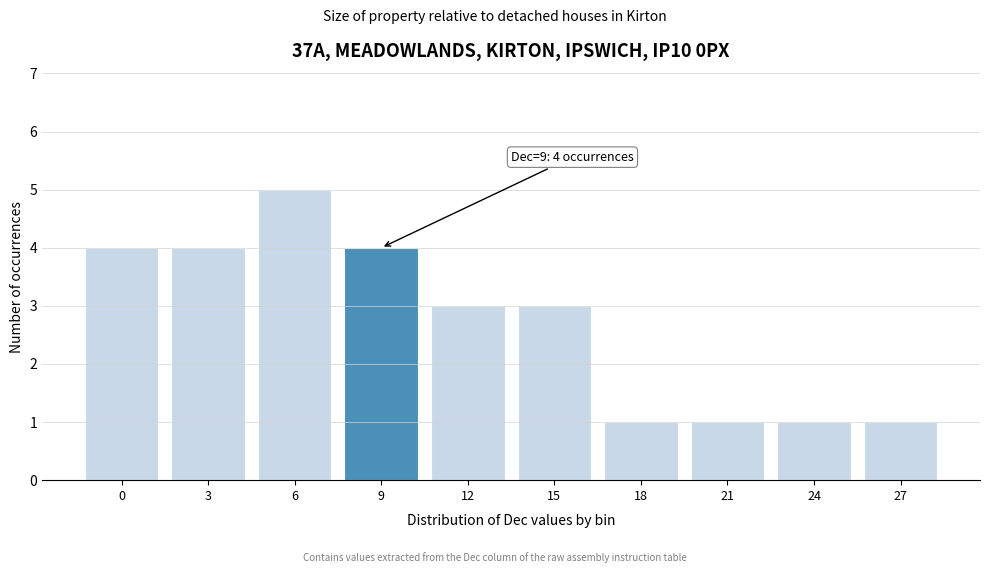

Reading right to left, what are all the values shown in this chart?

27=1	24=1	21=1	18=1	15=3	12=3	9=4	6=5	3=4	0=4